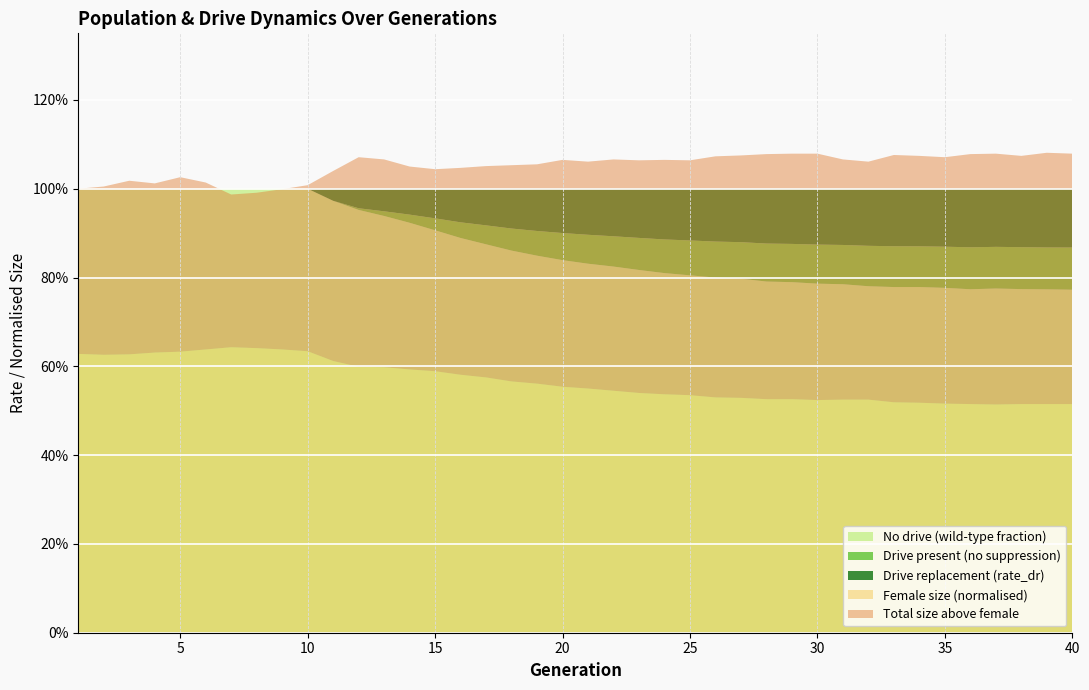

Reading left to right, transcribe all the data shown in this chart.

rate_dr: 0.0	0.0	0.0	0.0	0.0	0.0	0.0	0.0	0.0	0.0	0.0	0.0	0.1	0.1	0.1	0.1	0.1	0.1	0.1	0.1	0.1	0.1	0.1	0.1	0.1	0.1	0.1	0.1	0.1	0.1	0.1	0.1	0.1	0.1	0.1	0.1	0.1	0.1	0.1	0.1
rate_has_drive: 0.0	0.0	0.0	0.0	0.0	0.0	0.0	0.0	0.0	0.0	0.0	0.0	0.1	0.1	0.1	0.1	0.1	0.1	0.2	0.2	0.2	0.2	0.2	0.2	0.2	0.2	0.2	0.2	0.2	0.2	0.2	0.2	0.2	0.2	0.2	0.2	0.2	0.2	0.2	0.2
fertile_female_size_norm: 1.0	1.0	1.0	1.0	1.0	1.0	1.0	1.0	1.0	1.0	1.0	1.0	1.0	1.0	1.0	1.0	1.0	1.0	1.0	1.0	1.0	1.0	1.0	1.0	1.0	1.0	1.0	1.0	1.0	1.0	1.0	1.0	1.0	1.0	1.0	1.0	1.0	1.0	1.0	1.0
female_size_norm: 0.6	0.6	0.6	0.6	0.6	0.6	0.6	0.6	0.6	0.6	0.6	0.6	0.6	0.6	0.6	0.6	0.6	0.6	0.6	0.6	0.6	0.5	0.5	0.5	0.5	0.5	0.5	0.5	0.5	0.5	0.5	0.5	0.5	0.5	0.5	0.5	0.5	0.5	0.5	0.5
size_norm: 1.0	1.0	1.0	1.0	1.0	1.0	1.0	1.0	1.0	1.0	1.0	1.1	1.1	1.1	1.0	1.0	1.1	1.1	1.1	1.1	1.1	1.1	1.1	1.1	1.1	1.1	1.1	1.1	1.1	1.1	1.1	1.1	1.1	1.1	1.1	1.1	1.1	1.1	1.1	1.1